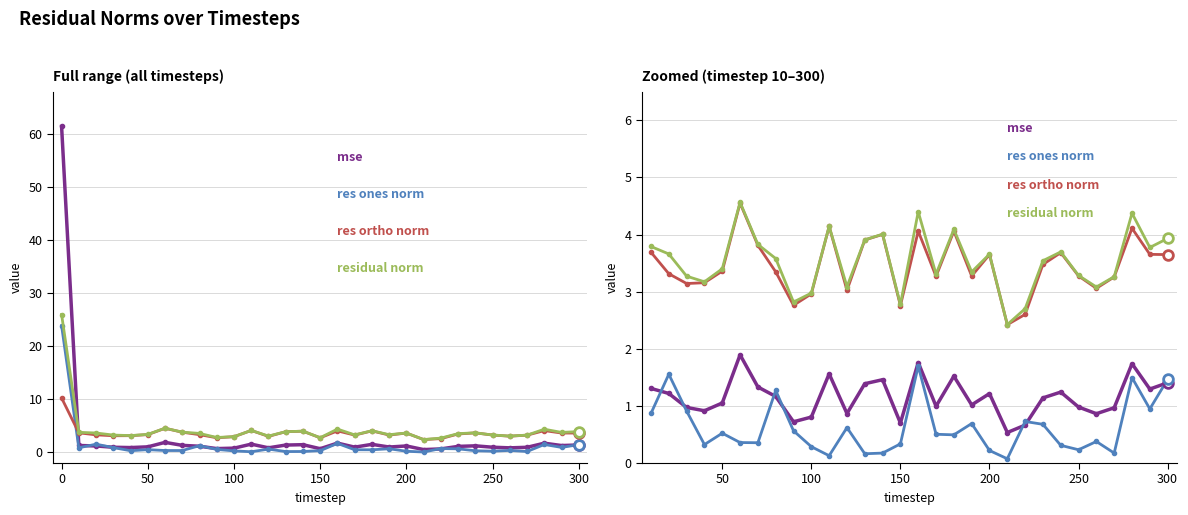

Which series has the largest total across all categories?

residual norm